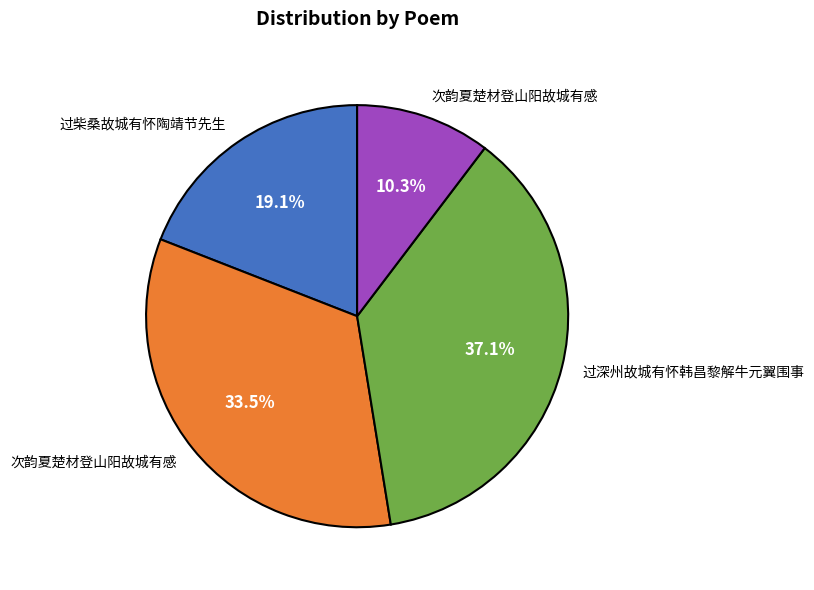

Does any single category account for the majority?

No